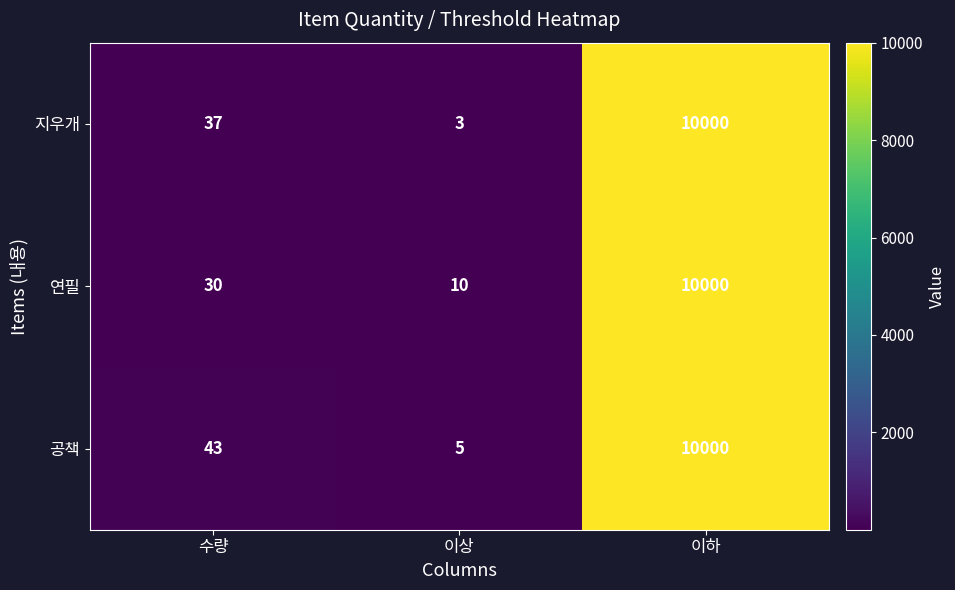

True or false: 연필 has a value of 6 at 이상.

False